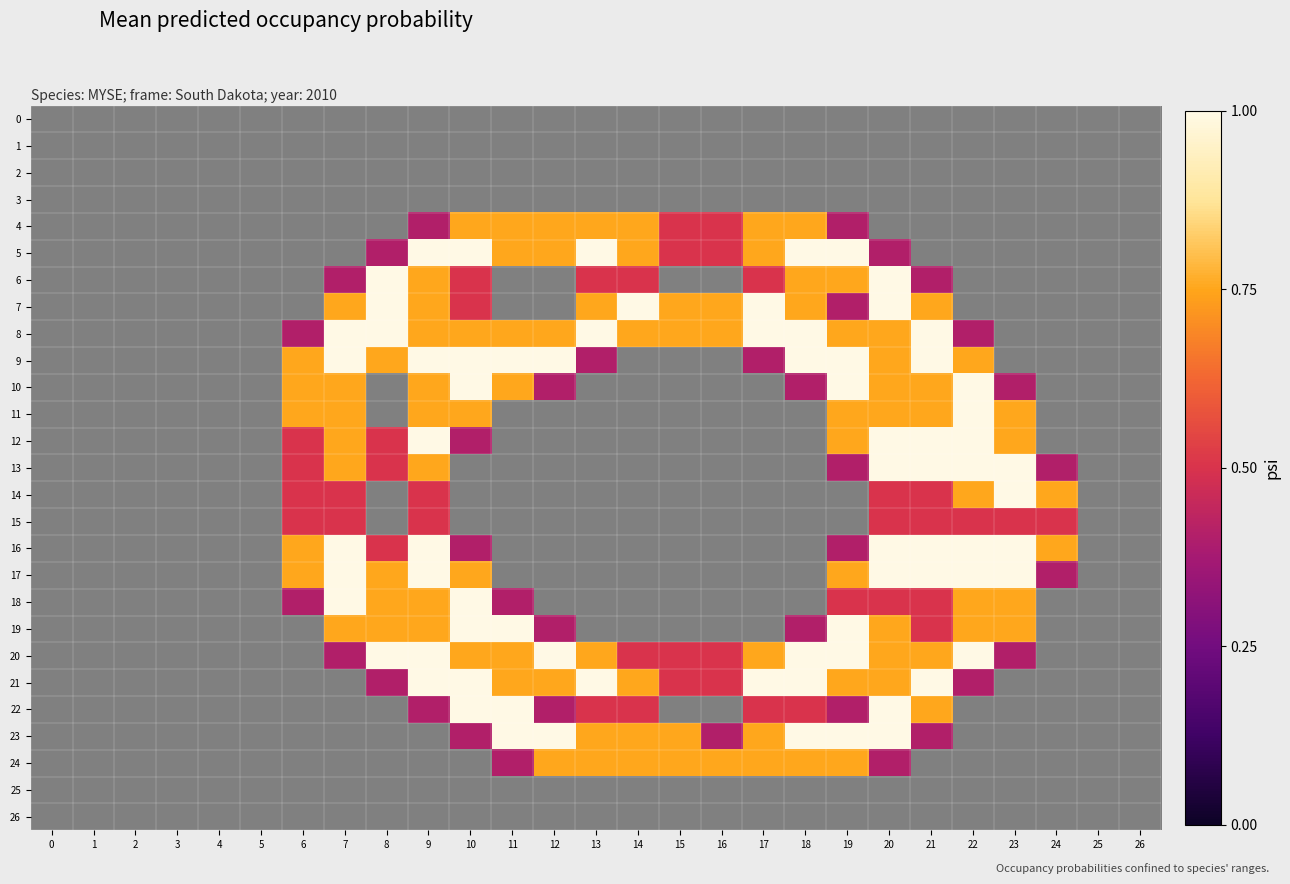

Reading right to left, extract all data points from this chart.

0: 26=0.0	25=0.0	24=0.0	23=0.0	22=0.0	21=0.0	20=0.0	19=0.0	18=0.0	17=0.0	16=0.0	15=0.0	14=0.0	13=0.0	12=0.0	11=0.0	10=0.0	9=0.0	8=0.0	7=0.0	6=0.0	5=0.0	4=0.0	3=0.0	2=0.0	1=0.0	0=0.0
1: 26=0.0	25=0.0	24=0.0	23=0.0	22=0.0	21=0.0	20=0.0	19=0.0	18=0.0	17=0.0	16=0.0	15=0.0	14=0.0	13=0.0	12=0.0	11=0.0	10=0.0	9=0.0	8=0.0	7=0.0	6=0.0	5=0.0	4=0.0	3=0.0	2=0.0	1=0.0	0=0.0
2: 26=0.0	25=0.0	24=0.0	23=0.0	22=0.0	21=0.0	20=0.0	19=0.0	18=0.0	17=0.0	16=0.0	15=0.0	14=0.0	13=0.0	12=0.0	11=0.0	10=0.0	9=0.0	8=0.0	7=0.0	6=0.0	5=0.0	4=0.0	3=0.0	2=0.0	1=0.0	0=0.0
3: 26=0.0	25=0.0	24=0.0	23=0.0	22=0.0	21=0.0	20=0.0	19=0.0	18=0.0	17=0.0	16=0.0	15=0.0	14=0.0	13=0.0	12=0.0	11=0.0	10=0.0	9=0.0	8=0.0	7=0.0	6=0.0	5=0.0	4=0.0	3=0.0	2=0.0	1=0.0	0=0.0
4: 26=0.0	25=0.0	24=0.0	23=0.0	22=0.0	21=0.0	20=0.0	19=0.4	18=0.8	17=0.8	16=0.5	15=0.5	14=0.8	13=0.8	12=0.8	11=0.8	10=0.8	9=0.4	8=0.0	7=0.0	6=0.0	5=0.0	4=0.0	3=0.0	2=0.0	1=0.0	0=0.0
5: 26=0.0	25=0.0	24=0.0	23=0.0	22=0.0	21=0.0	20=0.4	19=1.0	18=1.0	17=0.8	16=0.5	15=0.5	14=0.8	13=1.0	12=0.8	11=0.8	10=1.0	9=1.0	8=0.4	7=0.0	6=0.0	5=0.0	4=0.0	3=0.0	2=0.0	1=0.0	0=0.0
6: 26=0.0	25=0.0	24=0.0	23=0.0	22=0.0	21=0.4	20=1.0	19=0.8	18=0.8	17=0.5	16=0.0	15=0.0	14=0.5	13=0.5	12=0.0	11=0.0	10=0.5	9=0.8	8=1.0	7=0.4	6=0.0	5=0.0	4=0.0	3=0.0	2=0.0	1=0.0	0=0.0
7: 26=0.0	25=0.0	24=0.0	23=0.0	22=0.0	21=0.8	20=1.0	19=0.4	18=0.8	17=1.0	16=0.8	15=0.8	14=1.0	13=0.8	12=0.0	11=0.0	10=0.5	9=0.8	8=1.0	7=0.8	6=0.0	5=0.0	4=0.0	3=0.0	2=0.0	1=0.0	0=0.0
8: 26=0.0	25=0.0	24=0.0	23=0.0	22=0.4	21=1.0	20=0.8	19=0.8	18=1.0	17=1.0	16=0.8	15=0.8	14=0.8	13=1.0	12=0.8	11=0.8	10=0.8	9=0.8	8=1.0	7=1.0	6=0.4	5=0.0	4=0.0	3=0.0	2=0.0	1=0.0	0=0.0
9: 26=0.0	25=0.0	24=0.0	23=0.0	22=0.8	21=1.0	20=0.8	19=1.0	18=1.0	17=0.4	16=0.0	15=0.0	14=0.0	13=0.4	12=1.0	11=1.0	10=1.0	9=1.0	8=0.8	7=1.0	6=0.8	5=0.0	4=0.0	3=0.0	2=0.0	1=0.0	0=0.0
10: 26=0.0	25=0.0	24=0.0	23=0.4	22=1.0	21=0.8	20=0.8	19=1.0	18=0.4	17=0.0	16=0.0	15=0.0	14=0.0	13=0.0	12=0.4	11=0.8	10=1.0	9=0.8	8=0.0	7=0.8	6=0.8	5=0.0	4=0.0	3=0.0	2=0.0	1=0.0	0=0.0
11: 26=0.0	25=0.0	24=0.0	23=0.8	22=1.0	21=0.8	20=0.8	19=0.8	18=0.0	17=0.0	16=0.0	15=0.0	14=0.0	13=0.0	12=0.0	11=0.0	10=0.8	9=0.8	8=0.0	7=0.8	6=0.8	5=0.0	4=0.0	3=0.0	2=0.0	1=0.0	0=0.0
12: 26=0.0	25=0.0	24=0.0	23=0.8	22=1.0	21=1.0	20=1.0	19=0.8	18=0.0	17=0.0	16=0.0	15=0.0	14=0.0	13=0.0	12=0.0	11=0.0	10=0.4	9=1.0	8=0.5	7=0.8	6=0.5	5=0.0	4=0.0	3=0.0	2=0.0	1=0.0	0=0.0
13: 26=0.0	25=0.0	24=0.4	23=1.0	22=1.0	21=1.0	20=1.0	19=0.4	18=0.0	17=0.0	16=0.0	15=0.0	14=0.0	13=0.0	12=0.0	11=0.0	10=0.0	9=0.8	8=0.5	7=0.8	6=0.5	5=0.0	4=0.0	3=0.0	2=0.0	1=0.0	0=0.0
14: 26=0.0	25=0.0	24=0.8	23=1.0	22=0.8	21=0.5	20=0.5	19=0.0	18=0.0	17=0.0	16=0.0	15=0.0	14=0.0	13=0.0	12=0.0	11=0.0	10=0.0	9=0.5	8=0.0	7=0.5	6=0.5	5=0.0	4=0.0	3=0.0	2=0.0	1=0.0	0=0.0
15: 26=0.0	25=0.0	24=0.5	23=0.5	22=0.5	21=0.5	20=0.5	19=0.0	18=0.0	17=0.0	16=0.0	15=0.0	14=0.0	13=0.0	12=0.0	11=0.0	10=0.0	9=0.5	8=0.0	7=0.5	6=0.5	5=0.0	4=0.0	3=0.0	2=0.0	1=0.0	0=0.0
16: 26=0.0	25=0.0	24=0.8	23=1.0	22=1.0	21=1.0	20=1.0	19=0.4	18=0.0	17=0.0	16=0.0	15=0.0	14=0.0	13=0.0	12=0.0	11=0.0	10=0.4	9=1.0	8=0.5	7=1.0	6=0.8	5=0.0	4=0.0	3=0.0	2=0.0	1=0.0	0=0.0
17: 26=0.0	25=0.0	24=0.4	23=1.0	22=1.0	21=1.0	20=1.0	19=0.8	18=0.0	17=0.0	16=0.0	15=0.0	14=0.0	13=0.0	12=0.0	11=0.0	10=0.8	9=1.0	8=0.8	7=1.0	6=0.8	5=0.0	4=0.0	3=0.0	2=0.0	1=0.0	0=0.0
18: 26=0.0	25=0.0	24=0.0	23=0.8	22=0.8	21=0.5	20=0.5	19=0.5	18=0.0	17=0.0	16=0.0	15=0.0	14=0.0	13=0.0	12=0.0	11=0.4	10=1.0	9=0.8	8=0.8	7=1.0	6=0.4	5=0.0	4=0.0	3=0.0	2=0.0	1=0.0	0=0.0
19: 26=0.0	25=0.0	24=0.0	23=0.8	22=0.8	21=0.5	20=0.8	19=1.0	18=0.4	17=0.0	16=0.0	15=0.0	14=0.0	13=0.0	12=0.4	11=1.0	10=1.0	9=0.8	8=0.8	7=0.8	6=0.0	5=0.0	4=0.0	3=0.0	2=0.0	1=0.0	0=0.0
20: 26=0.0	25=0.0	24=0.0	23=0.4	22=1.0	21=0.8	20=0.8	19=1.0	18=1.0	17=0.8	16=0.5	15=0.5	14=0.5	13=0.8	12=1.0	11=0.8	10=0.8	9=1.0	8=1.0	7=0.4	6=0.0	5=0.0	4=0.0	3=0.0	2=0.0	1=0.0	0=0.0
21: 26=0.0	25=0.0	24=0.0	23=0.0	22=0.4	21=1.0	20=0.8	19=0.8	18=1.0	17=1.0	16=0.5	15=0.5	14=0.8	13=1.0	12=0.8	11=0.8	10=1.0	9=1.0	8=0.4	7=0.0	6=0.0	5=0.0	4=0.0	3=0.0	2=0.0	1=0.0	0=0.0
22: 26=0.0	25=0.0	24=0.0	23=0.0	22=0.0	21=0.8	20=1.0	19=0.4	18=0.5	17=0.5	16=0.0	15=0.0	14=0.5	13=0.5	12=0.4	11=1.0	10=1.0	9=0.4	8=0.0	7=0.0	6=0.0	5=0.0	4=0.0	3=0.0	2=0.0	1=0.0	0=0.0
23: 26=0.0	25=0.0	24=0.0	23=0.0	22=0.0	21=0.4	20=1.0	19=1.0	18=1.0	17=0.8	16=0.4	15=0.8	14=0.8	13=0.8	12=1.0	11=1.0	10=0.4	9=0.0	8=0.0	7=0.0	6=0.0	5=0.0	4=0.0	3=0.0	2=0.0	1=0.0	0=0.0
24: 26=0.0	25=0.0	24=0.0	23=0.0	22=0.0	21=0.0	20=0.4	19=0.8	18=0.8	17=0.8	16=0.8	15=0.8	14=0.8	13=0.8	12=0.8	11=0.4	10=0.0	9=0.0	8=0.0	7=0.0	6=0.0	5=0.0	4=0.0	3=0.0	2=0.0	1=0.0	0=0.0
25: 26=0.0	25=0.0	24=0.0	23=0.0	22=0.0	21=0.0	20=0.0	19=0.0	18=0.0	17=0.0	16=0.0	15=0.0	14=0.0	13=0.0	12=0.0	11=0.0	10=0.0	9=0.0	8=0.0	7=0.0	6=0.0	5=0.0	4=0.0	3=0.0	2=0.0	1=0.0	0=0.0
26: 26=0.0	25=0.0	24=0.0	23=0.0	22=0.0	21=0.0	20=0.0	19=0.0	18=0.0	17=0.0	16=0.0	15=0.0	14=0.0	13=0.0	12=0.0	11=0.0	10=0.0	9=0.0	8=0.0	7=0.0	6=0.0	5=0.0	4=0.0	3=0.0	2=0.0	1=0.0	0=0.0